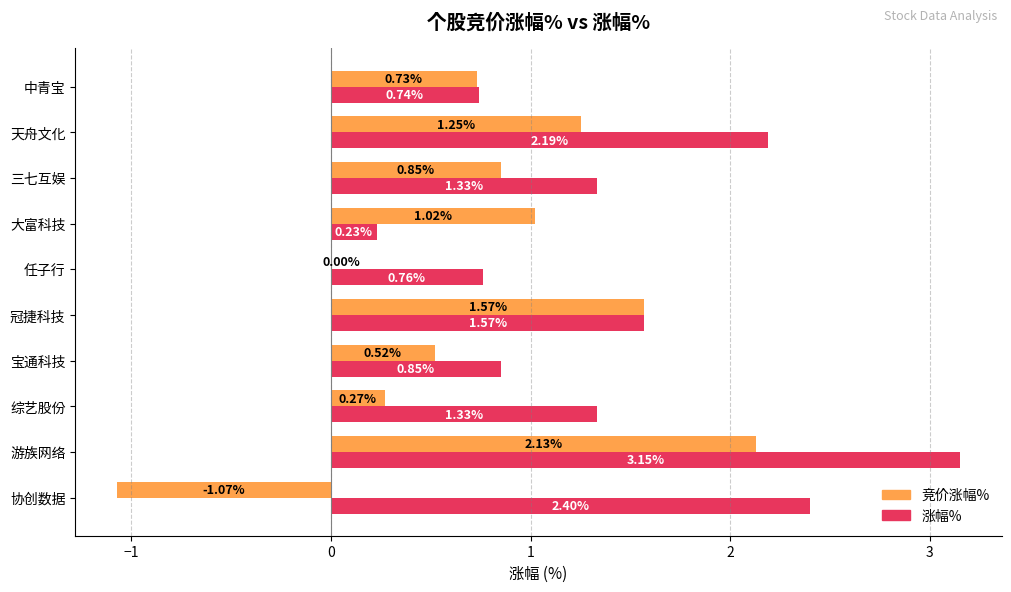

Count the number of categories in the chart.

10